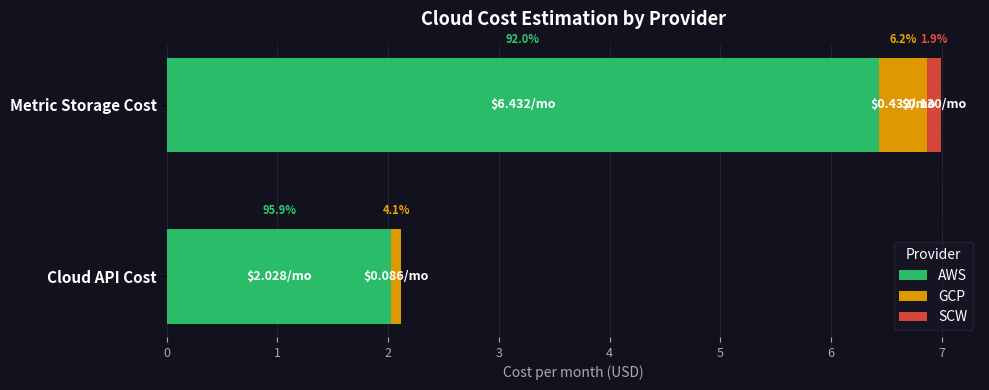

How many values in the AWS series exceed 6?

1